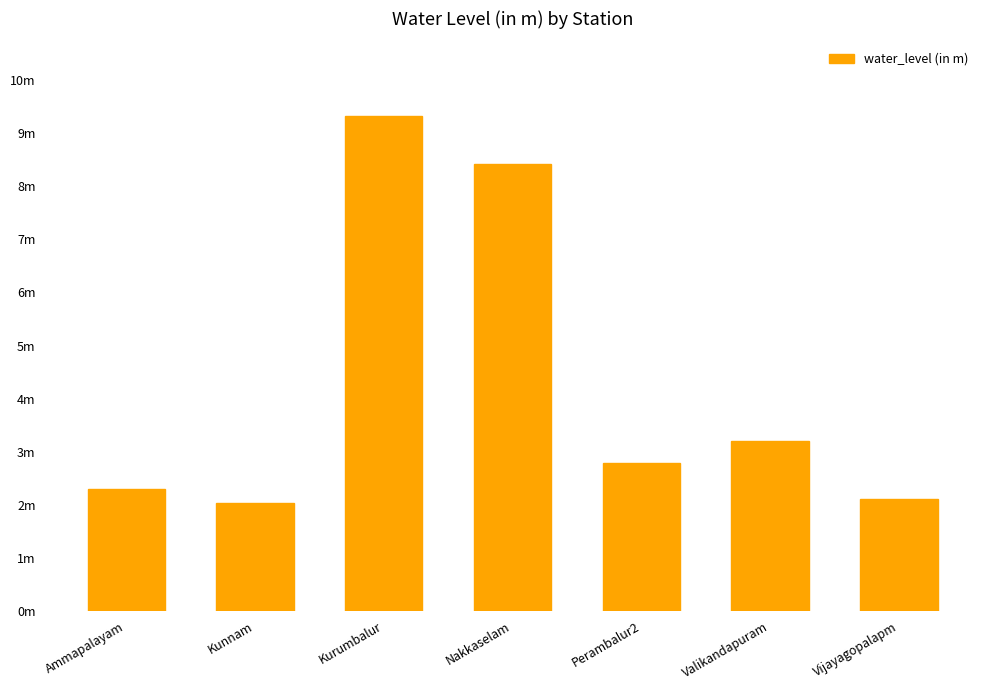

Is it true that the value at Kunnam is 3.5?

False